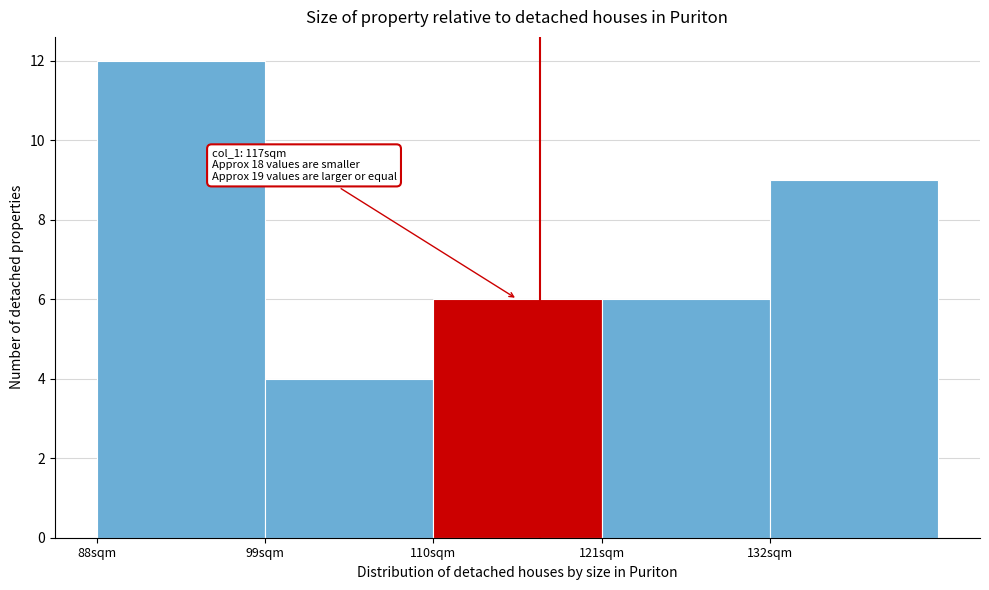

Over which range of the x-axis is the bar tallest?

88 to 99